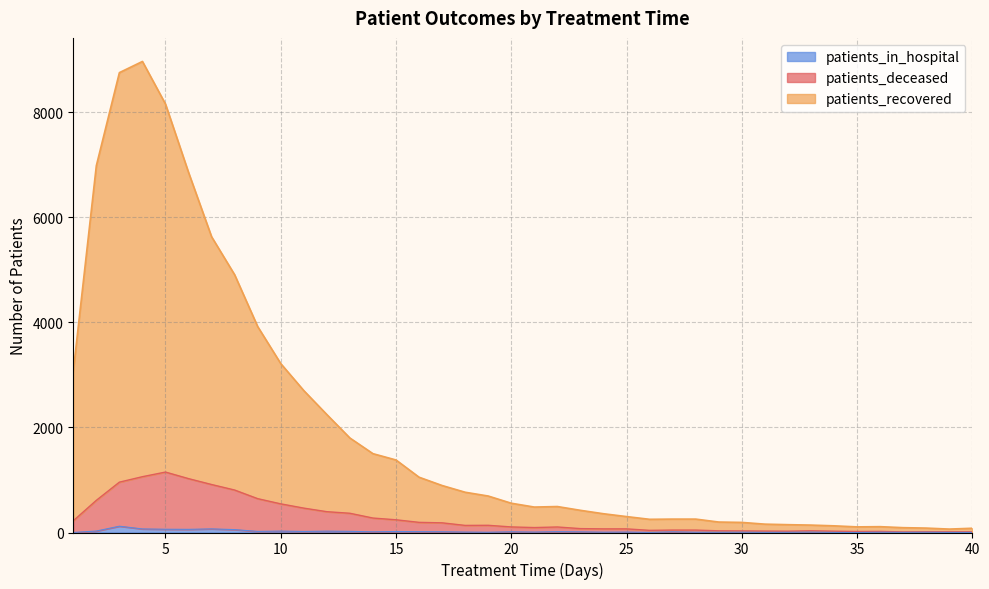

Where is the first local maximum for patients_in_hospital?

3